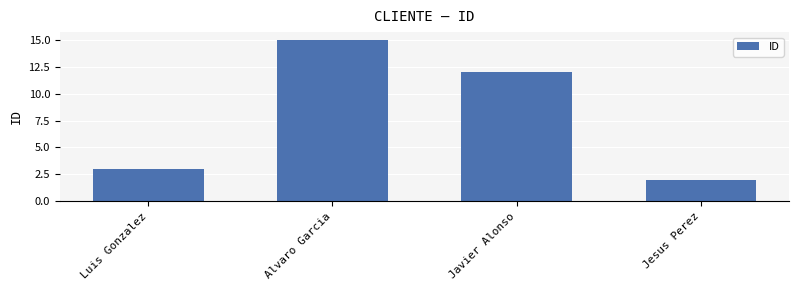

How many series are shown in this chart?

1